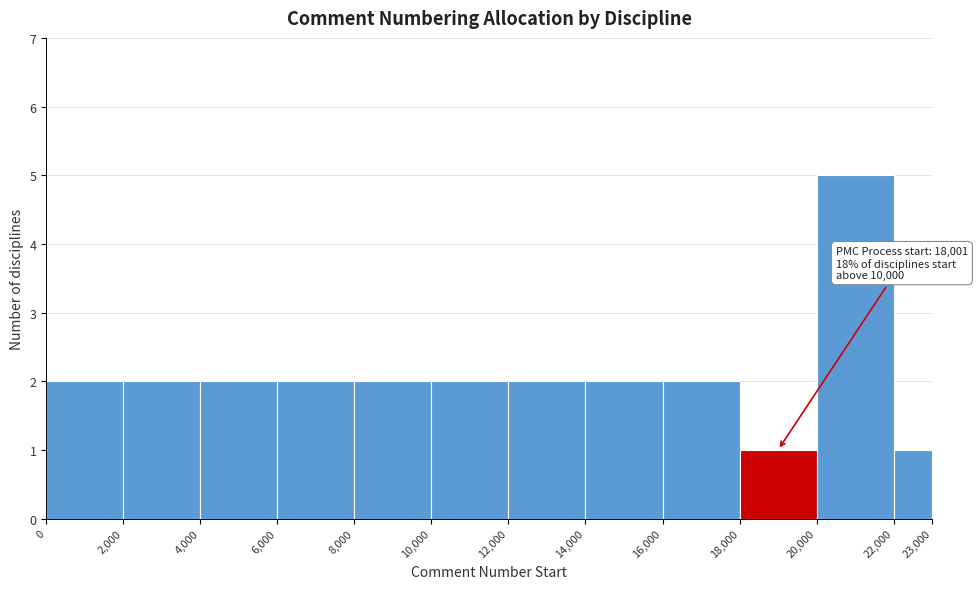

Which range on the x-axis has the tallest bar?

20,000 to 22,000